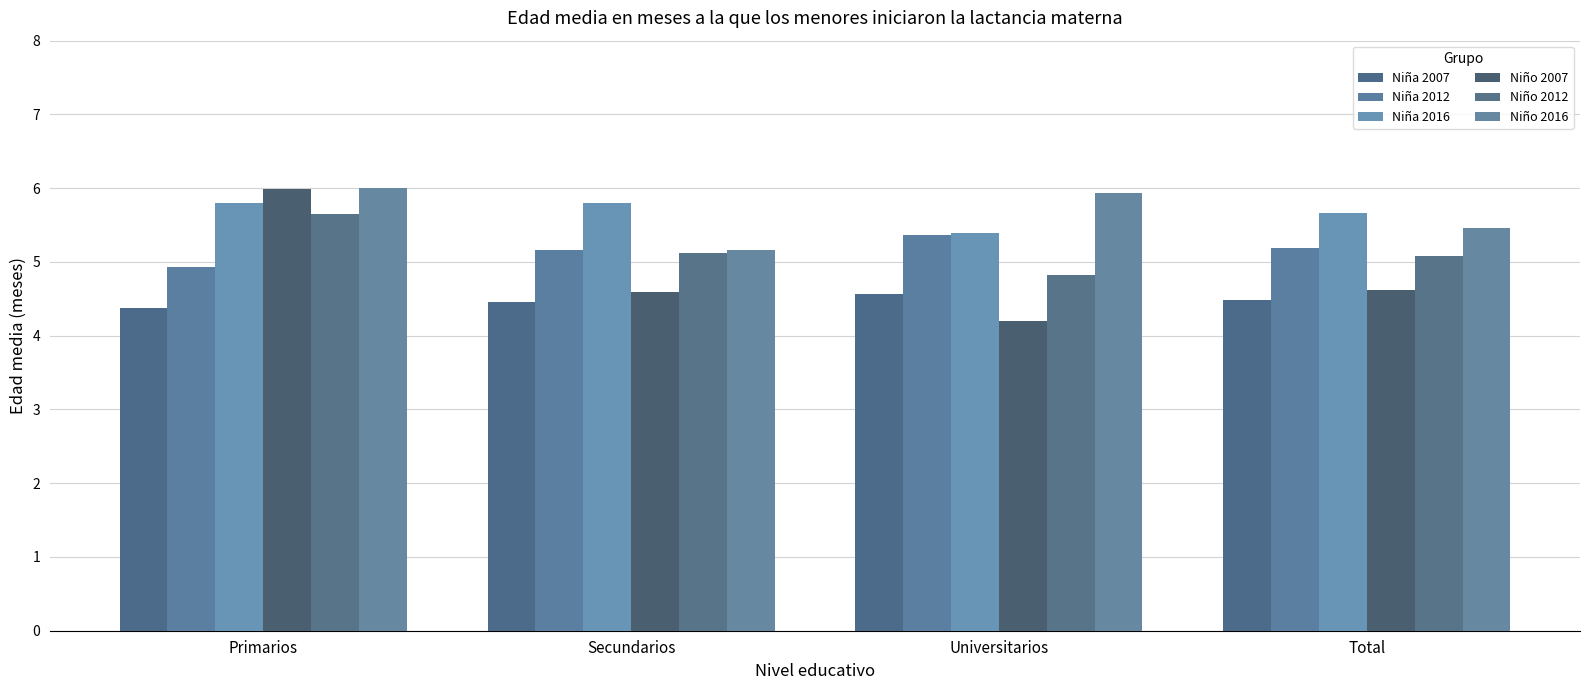

Where does the Niño 2012 series first go above 5?

Primarios